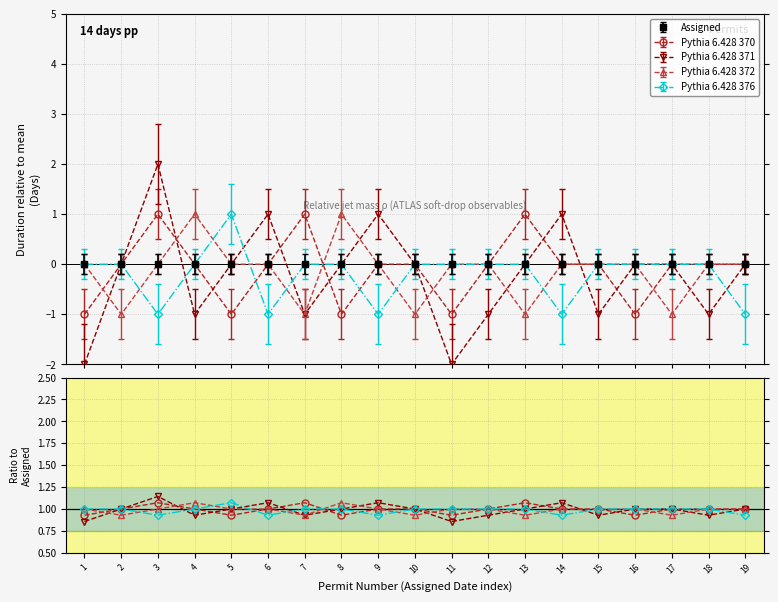

True or false: Pythia 6.428 372 has more than 2 interior local peaks.

False